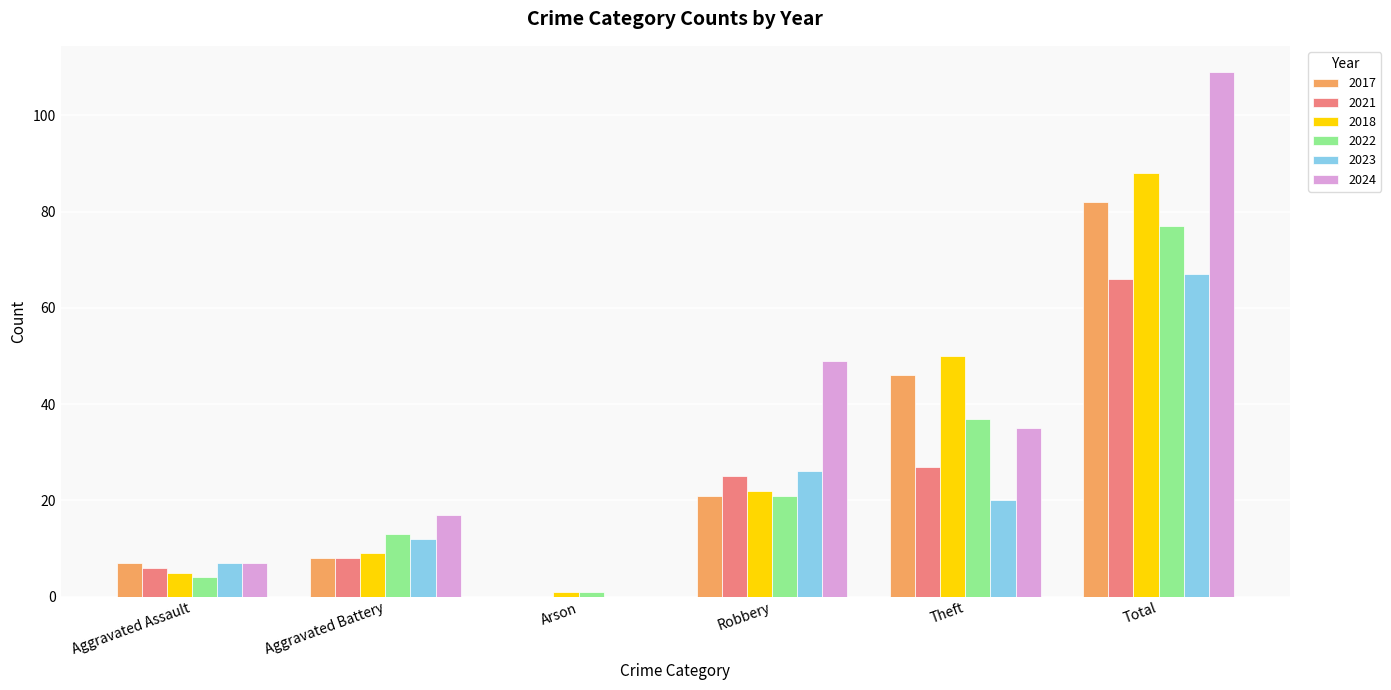

Where does the 2024 series first go above 35?

Robbery